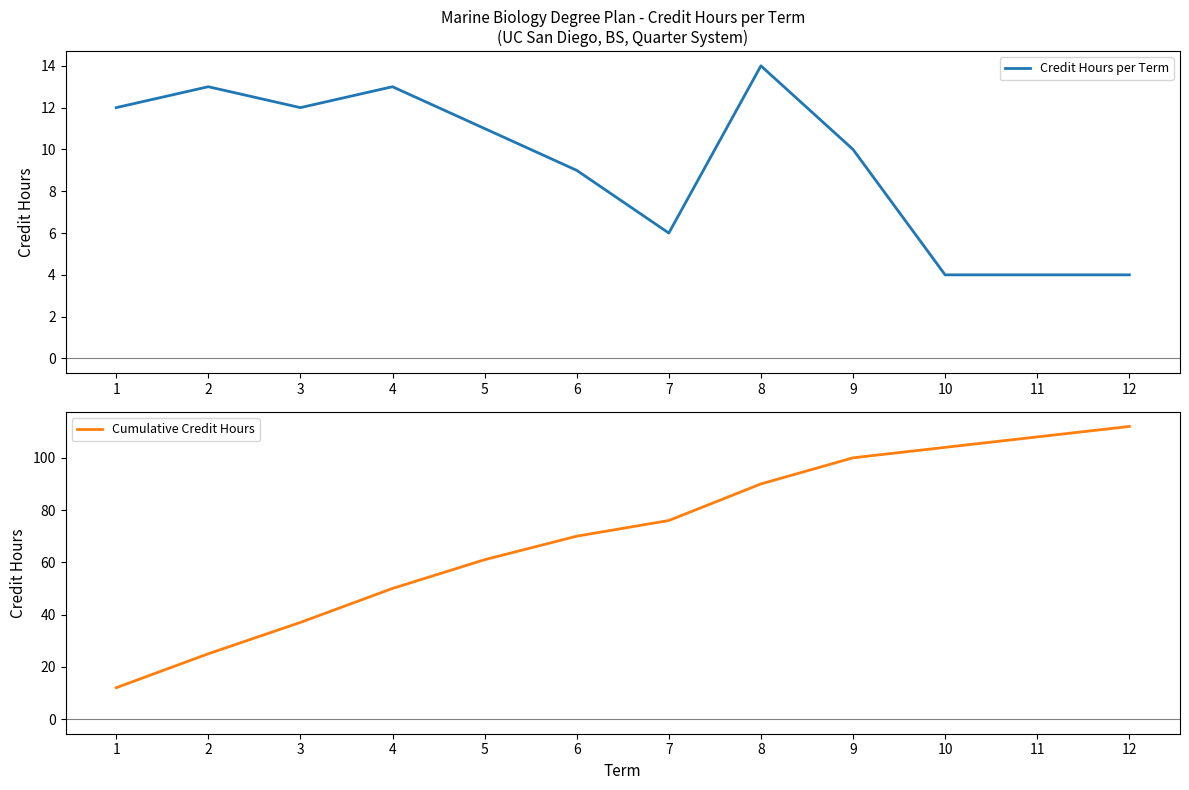

At which label does Credit Hours per Term first exceed 11?

1